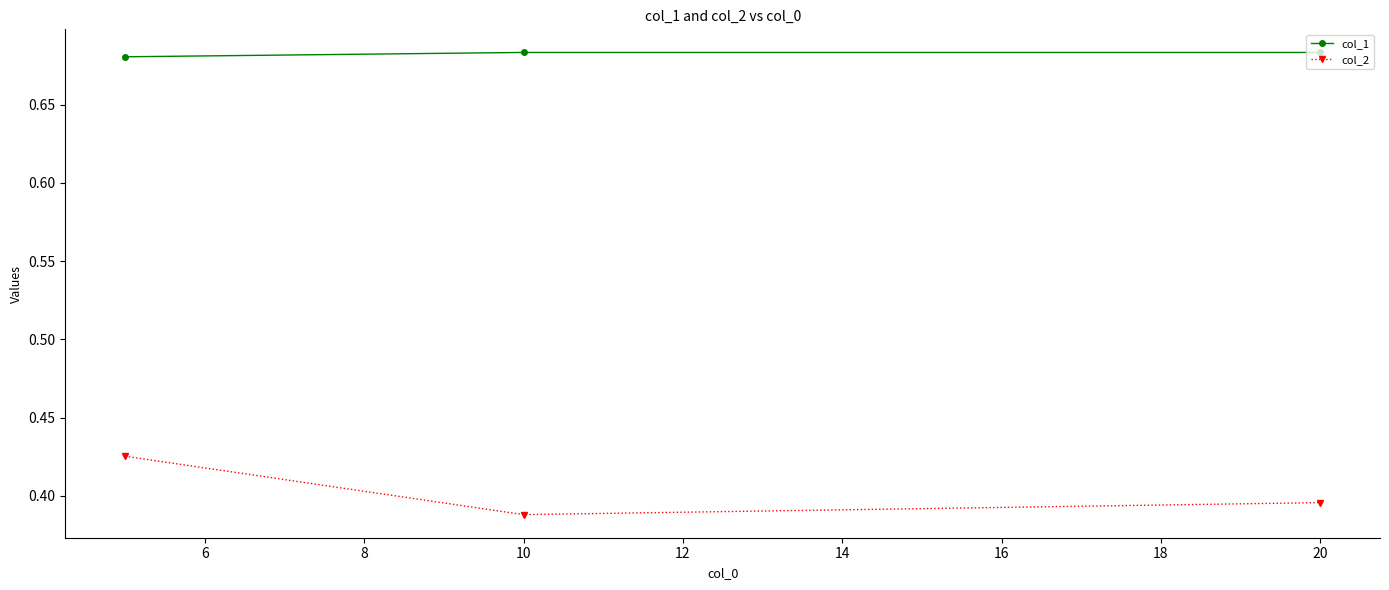

At how many categories does at least one series exceed 0?

3